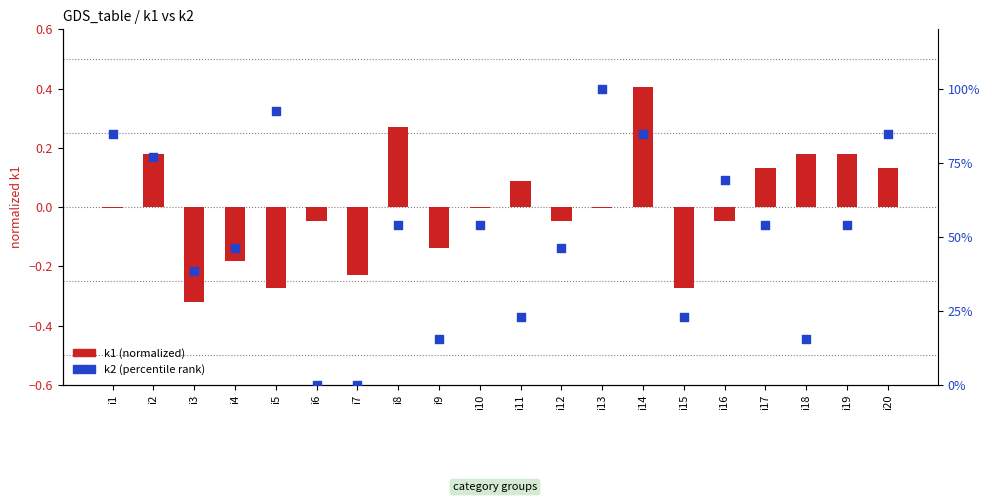

At how many categories does at least one series exceed 78?

5